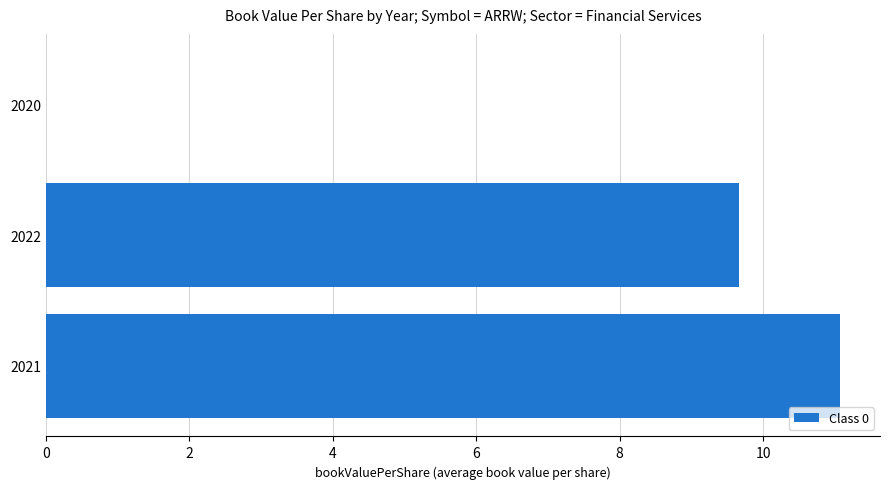

Which has a higher value, 2020 or 2021?

2021